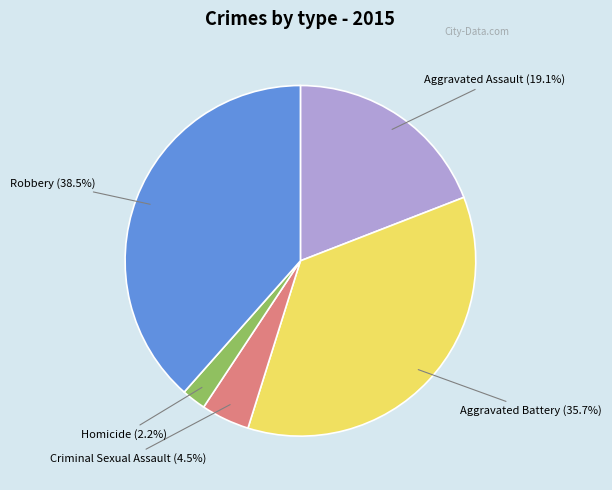

True or false: Aggravated Battery accounts for 36% of the total.

True